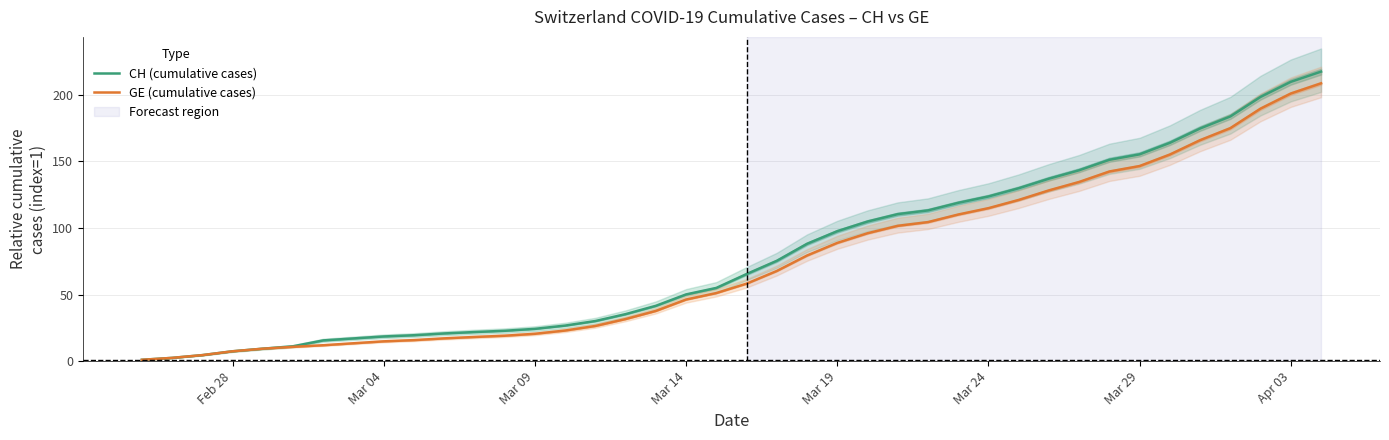

Is it true that GE (cumulative cases) equals 114.9 at Mar 24?

True